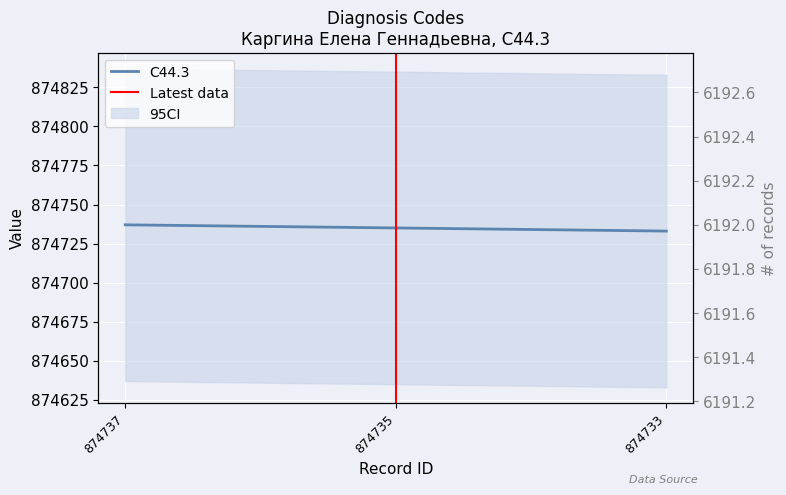

Which label corresponds to the largest value in the chart?

874737